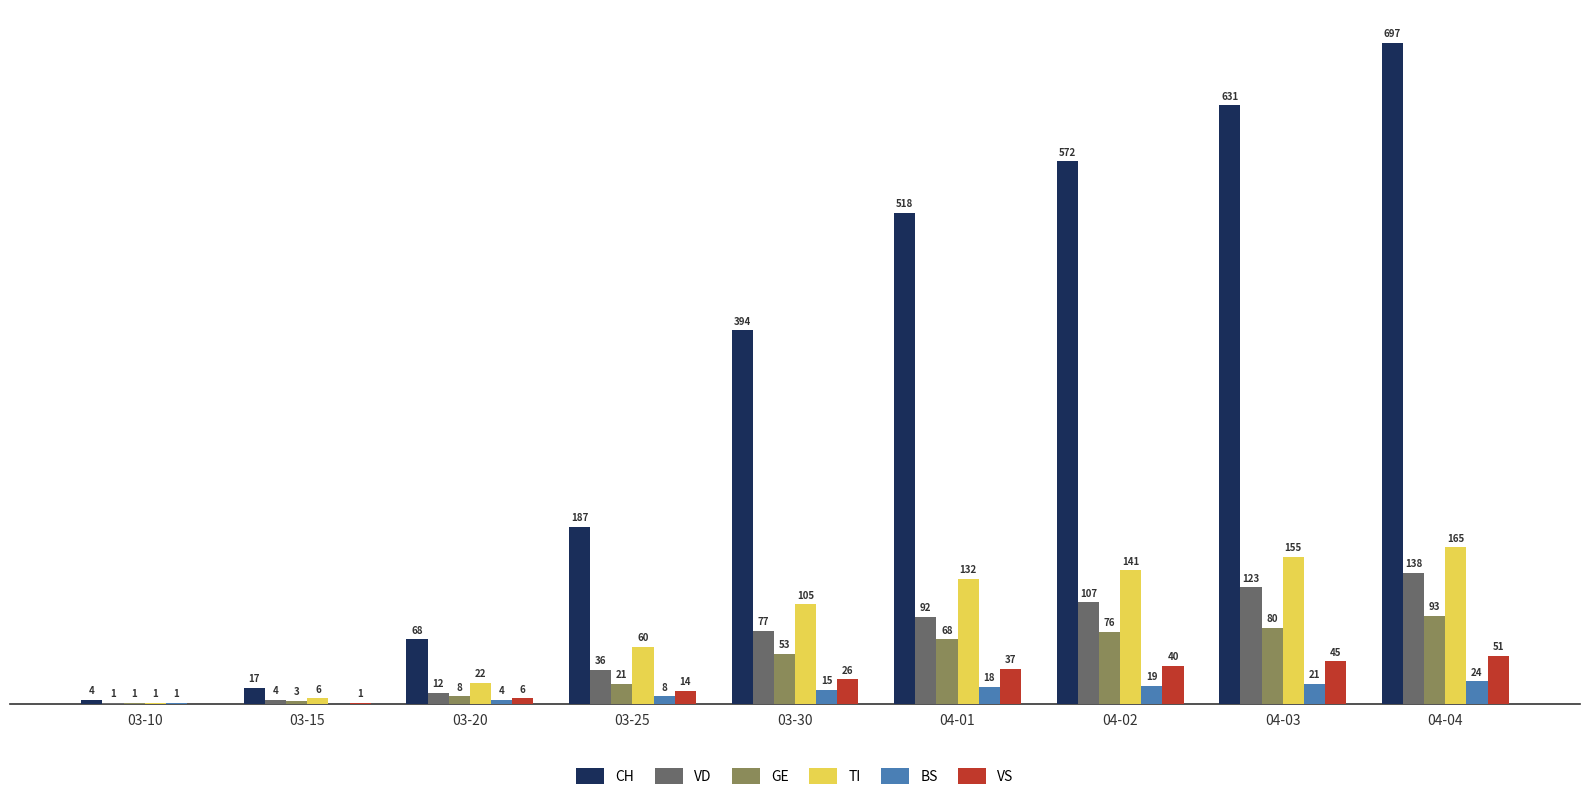

Is the value of GE at 04-04 greater than the value of VS at 03-25?

Yes